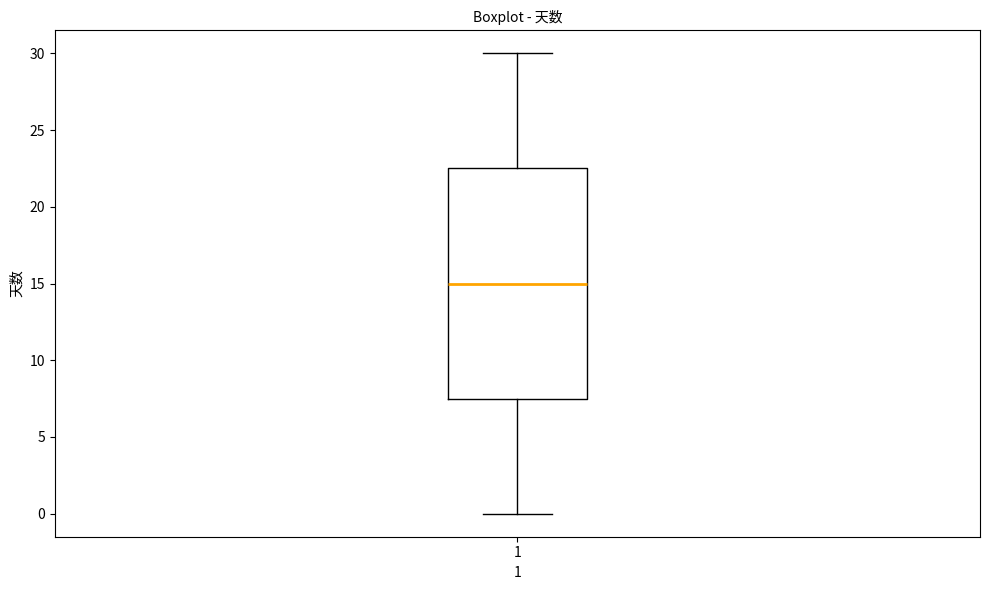

Where is the upper edge of the box at x = 1 on the y-axis? The values are not printed on the chart, so give them approximately, as read against the axis.

22.5